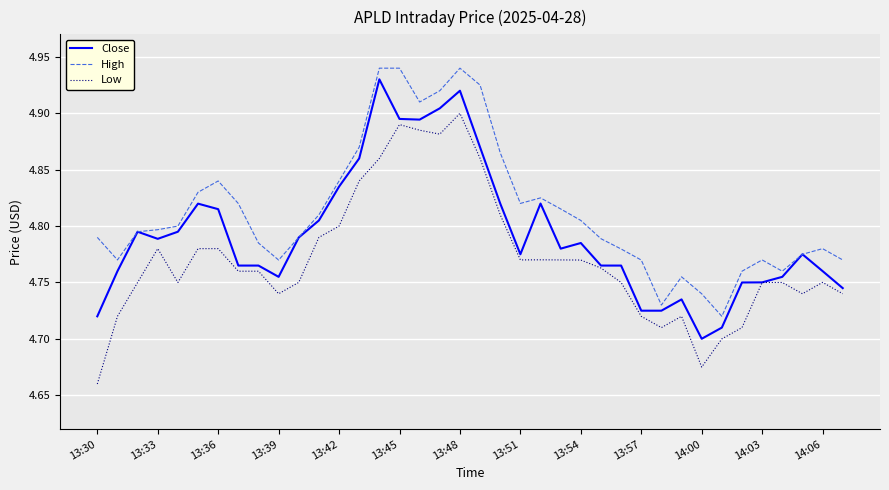

What is the sum of all Low values?

181.3